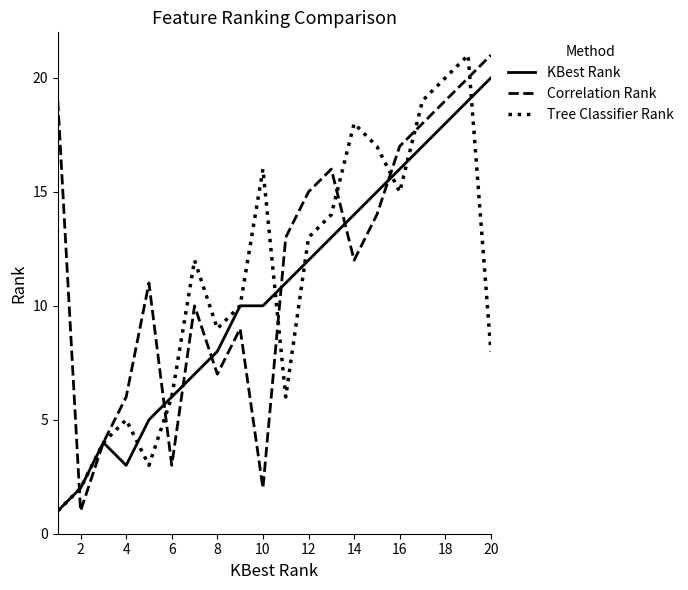

What is the maximum value shown in the chart?

21